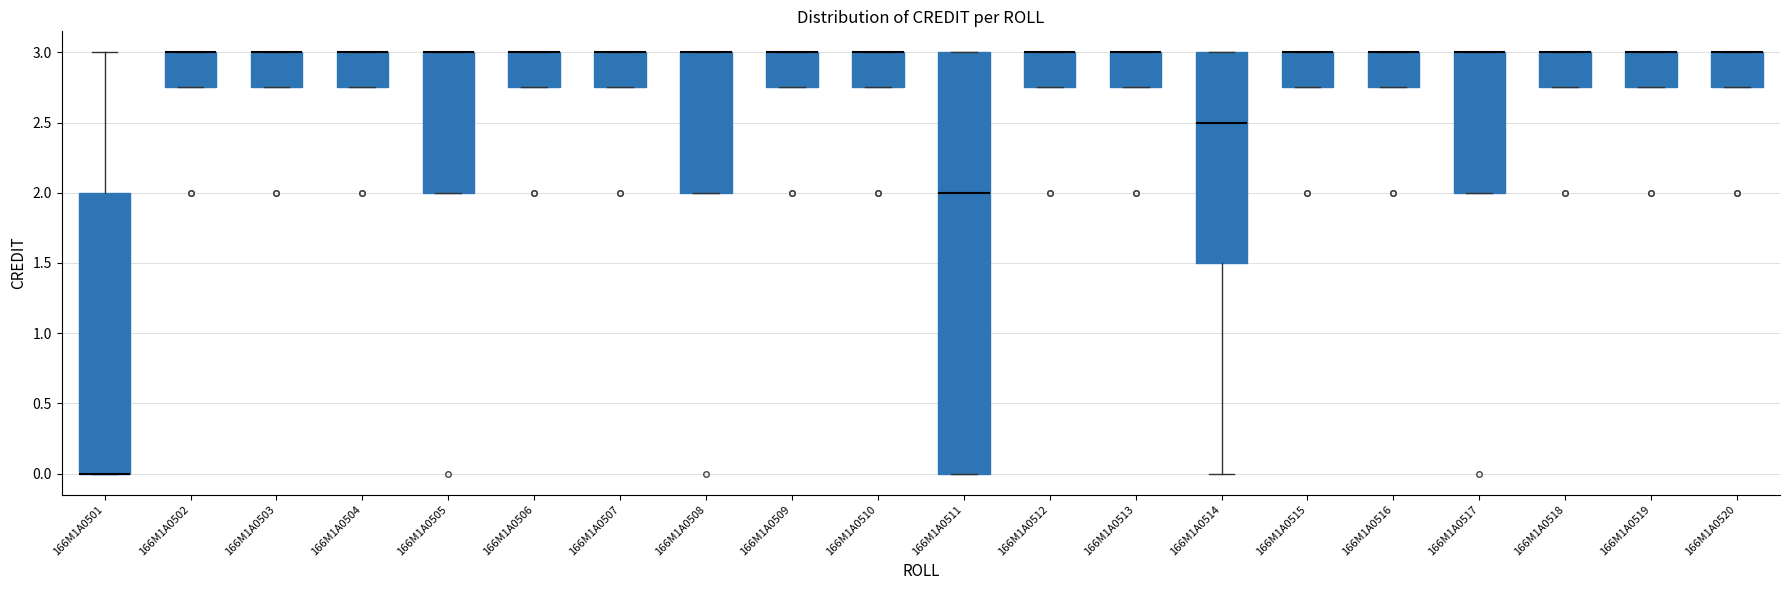

Where is the upper edge of the box for 166M1A0508 on the y-axis? The values are not printed on the chart, so give them approximately, as read against the axis.

3.00